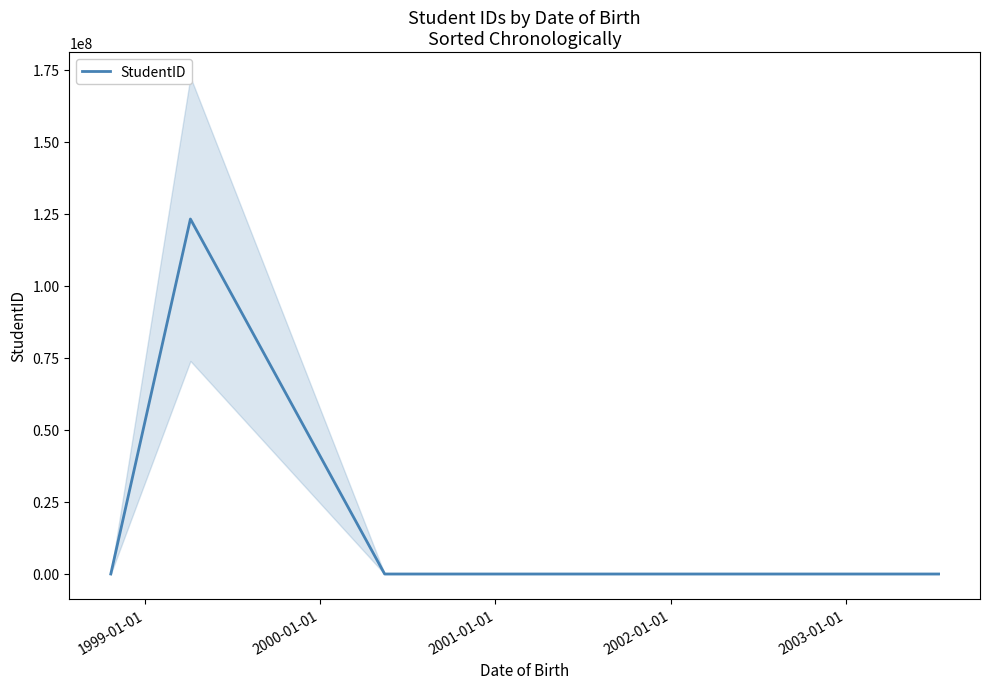

What is the maximum value for StudentID?

123234567